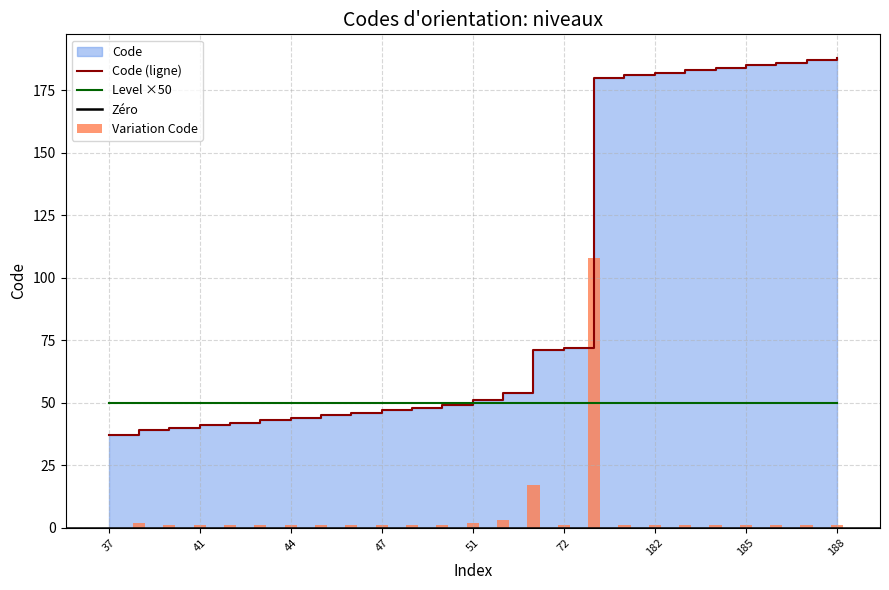

Which category has the highest value in the Level series?

37